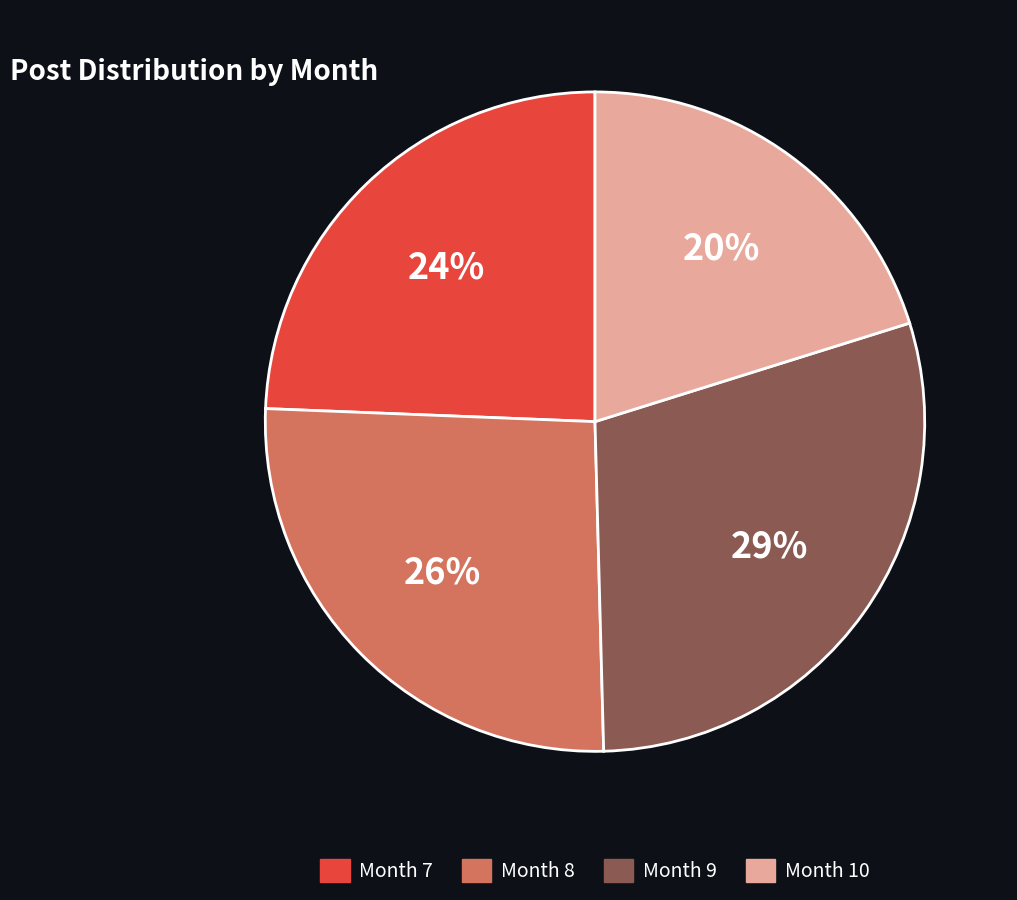

True or false: Month 7 accounts for 24% of the total.

True